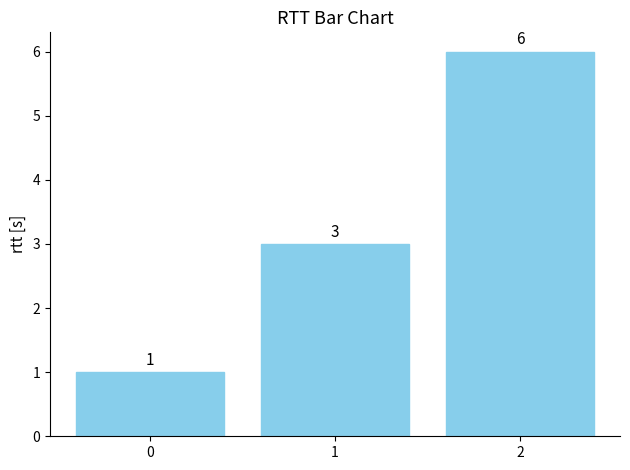

What is the value of the 2nd bar from the left?

3